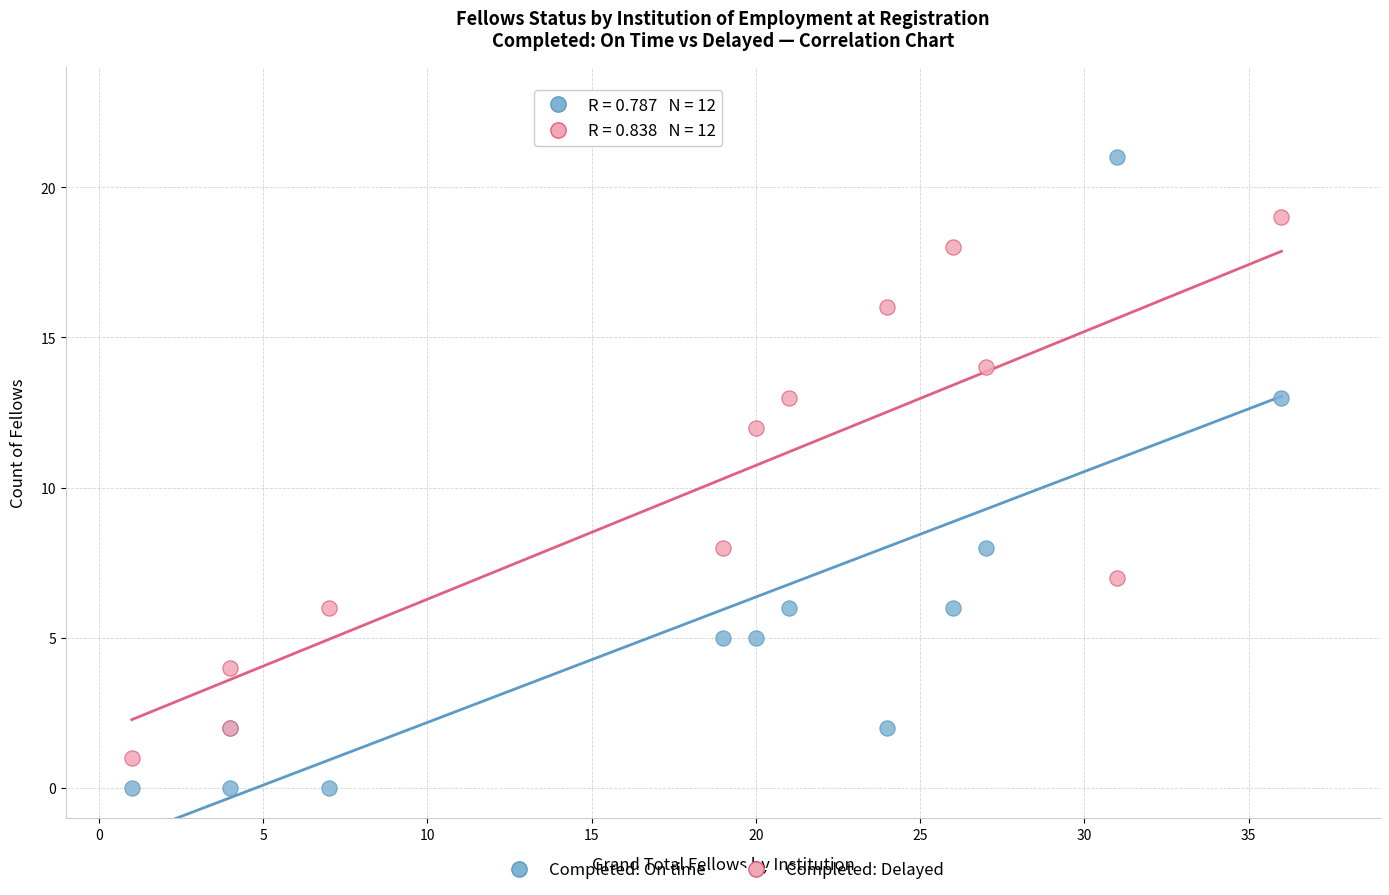

What is the X range (max minus min) for the scatter plot?

35